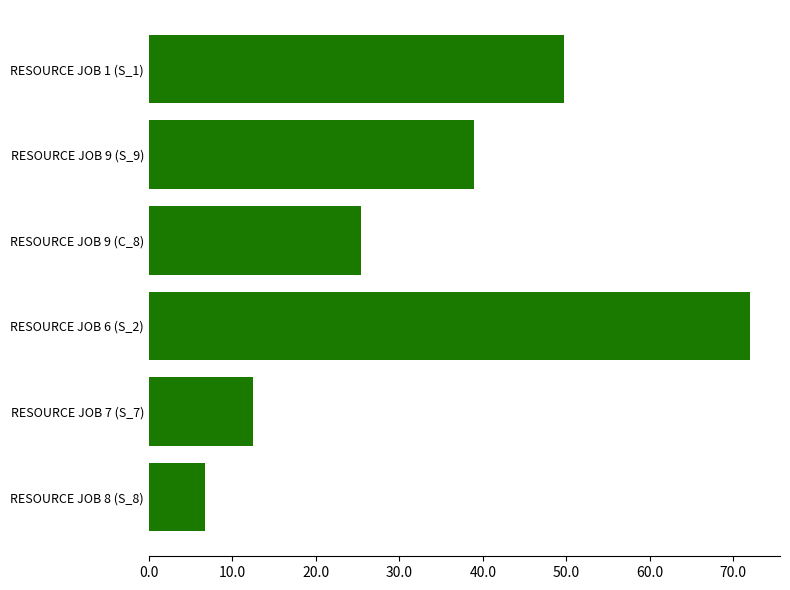

Which label corresponds to the largest value in the chart?

RESOURCE JOB 6 (S_2)